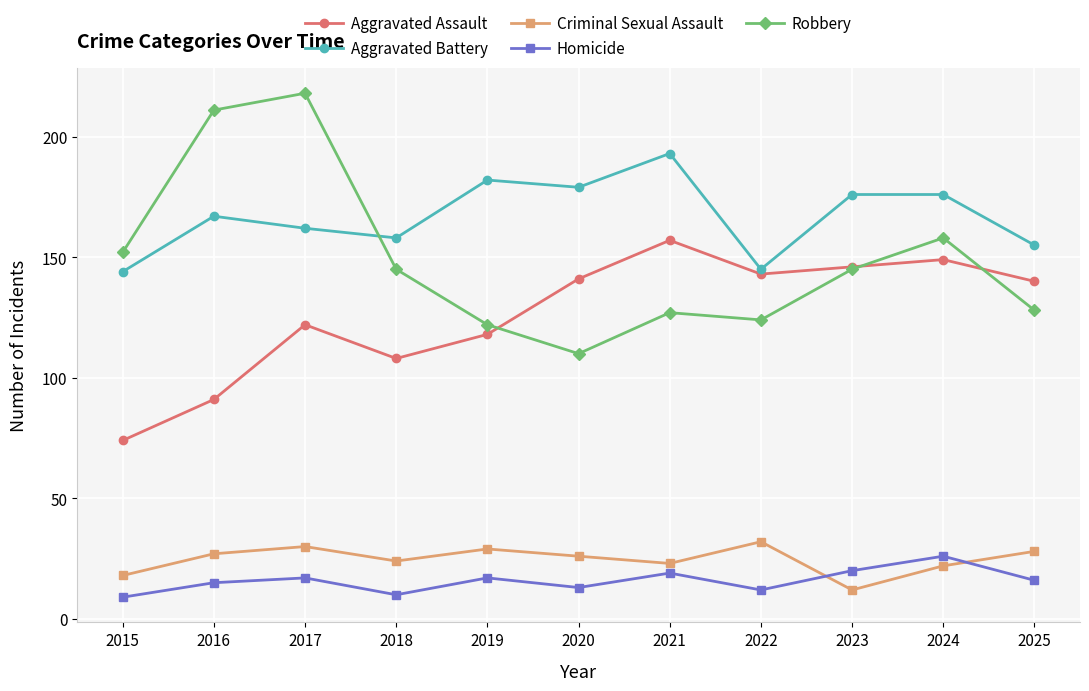

What is the spread (max minus min) of values at 2019?

165